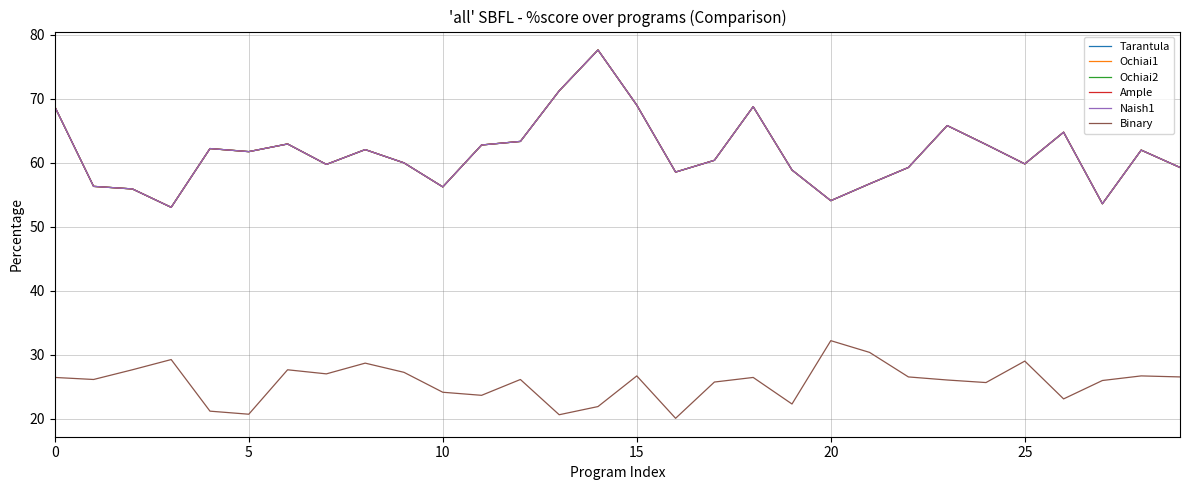

True or false: Naish1 and Ochiai2 intersect in this chart.

False